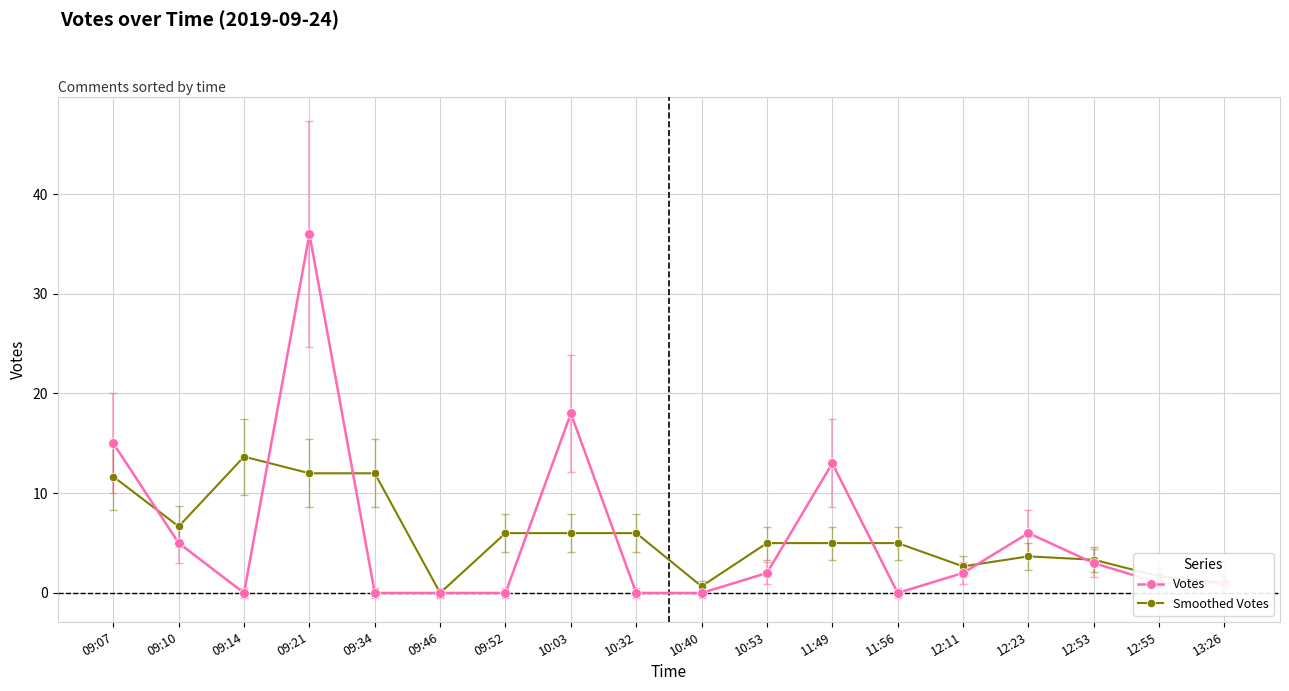

Rank the series at 11:49 from highest to lowest value.

Votes, Smoothed Votes